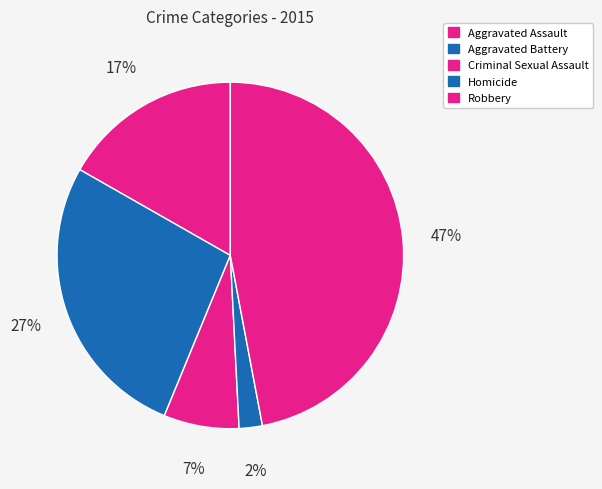

Which slice is the largest?

Robbery